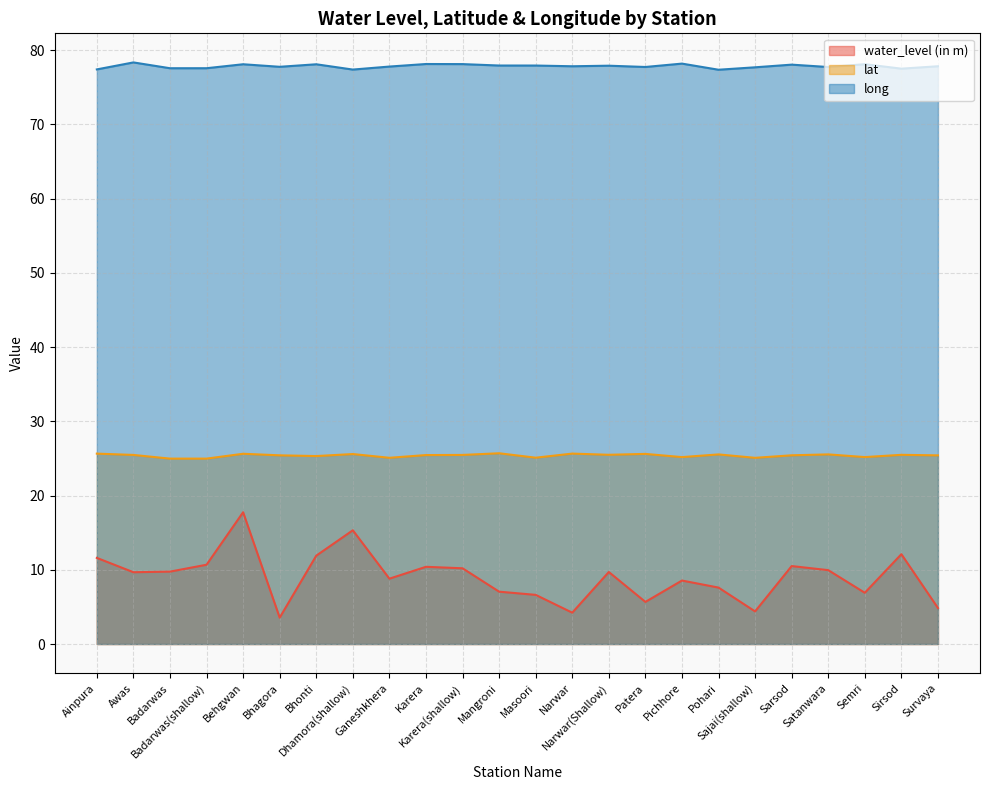

How many data points in water_level (in m) are less than 9?

11